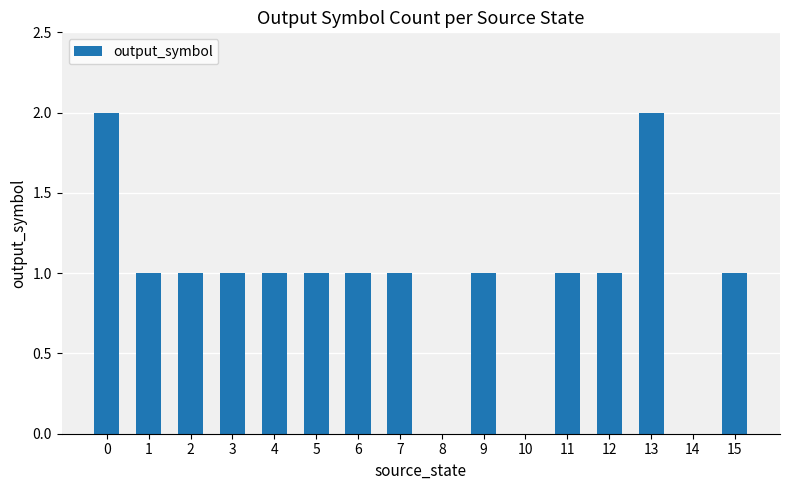

What is the sum of all values?

15